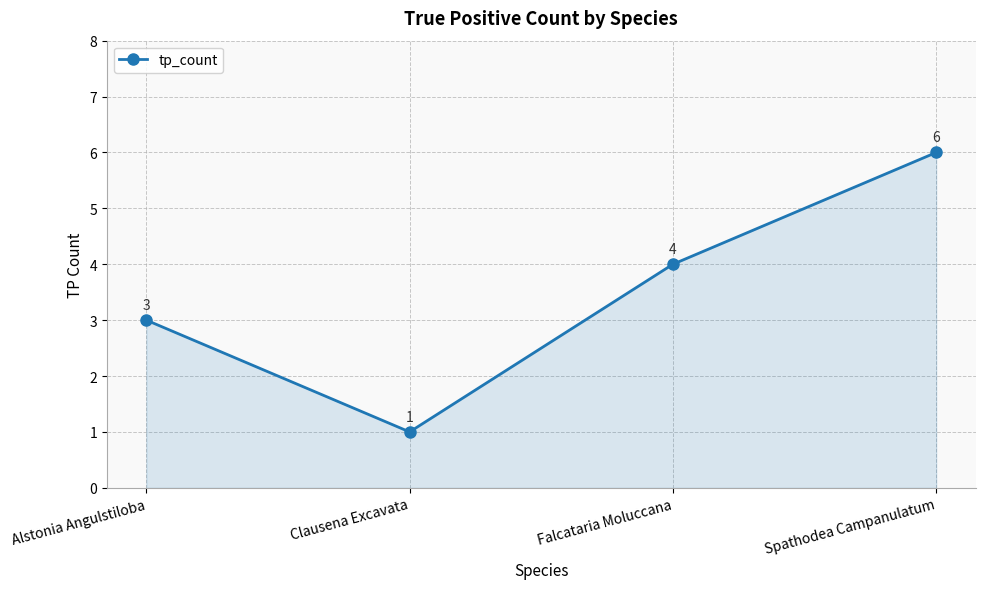

Between Alstonia Angulstiloba and Clausena Excavata, which is larger?

Alstonia Angulstiloba